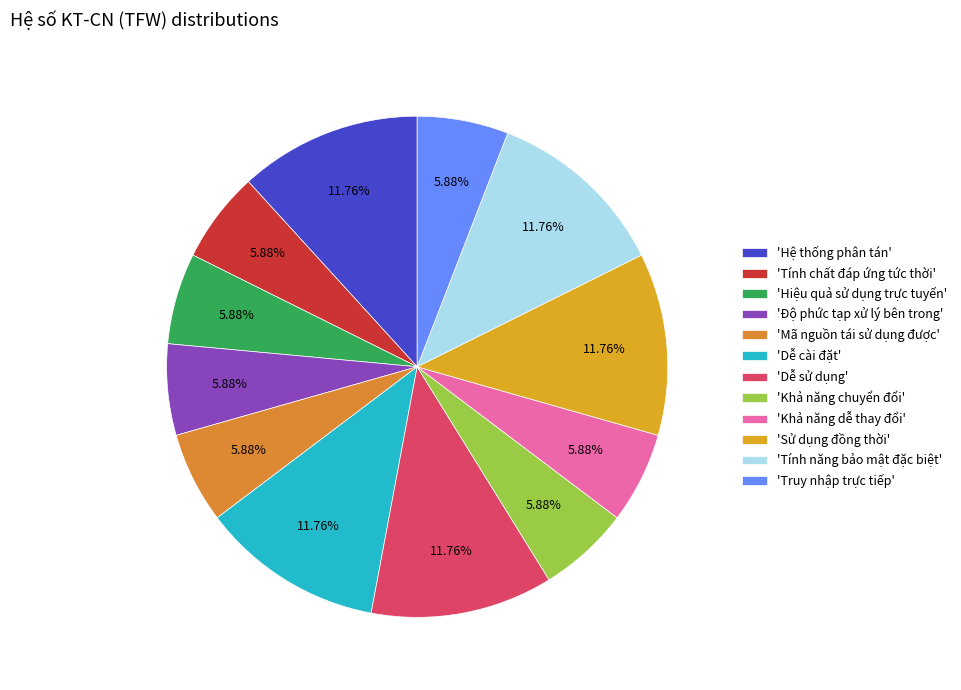

Count the number of slices in the pie.

12